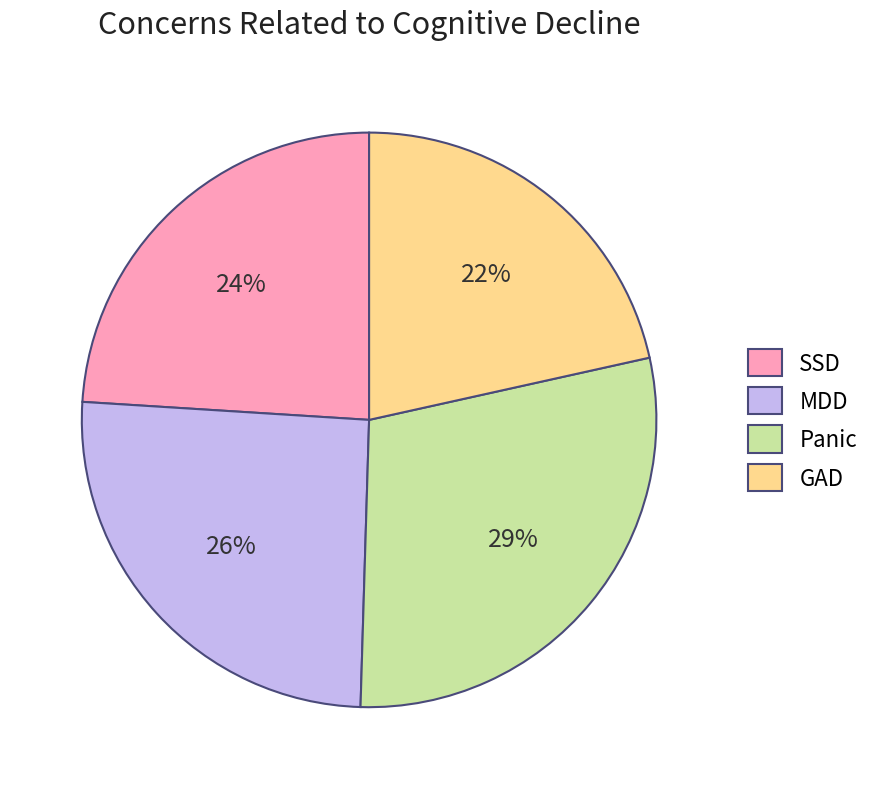

Is there any slice that represents more than half of the pie?

No